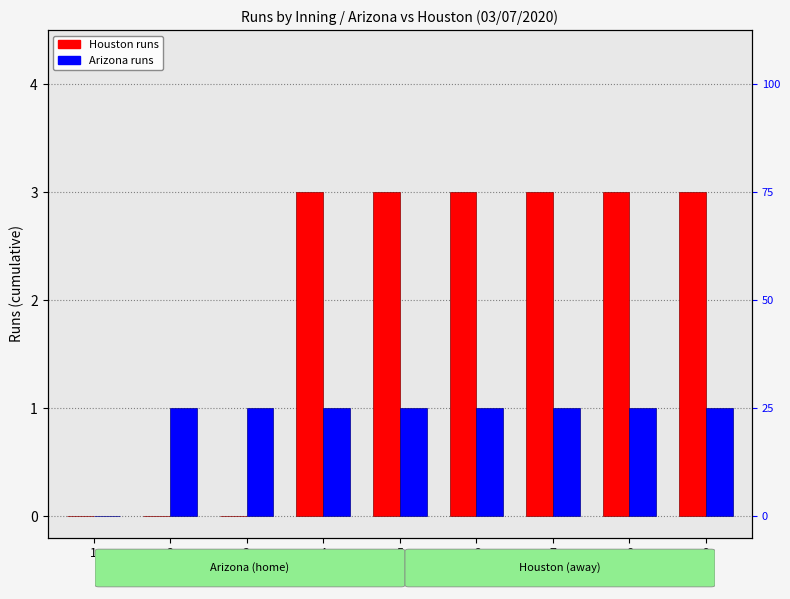

How many distinct data groups are displayed?

2